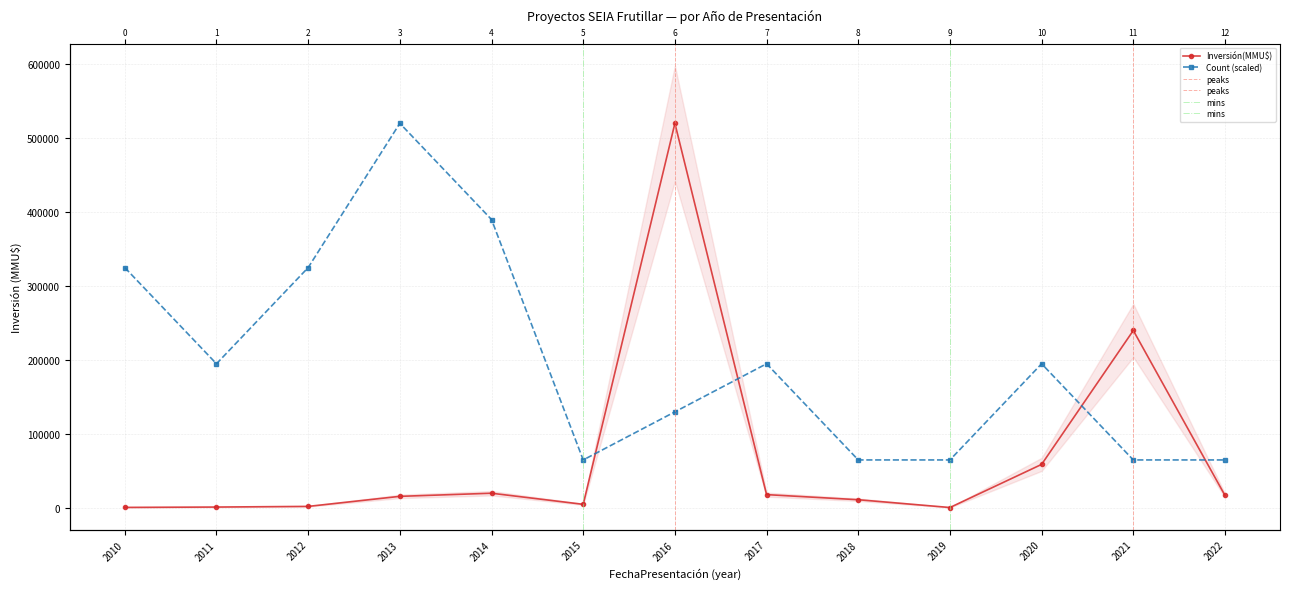

What is the sum of the Inversión(MMU$) values at 2012 and 2016?

522200